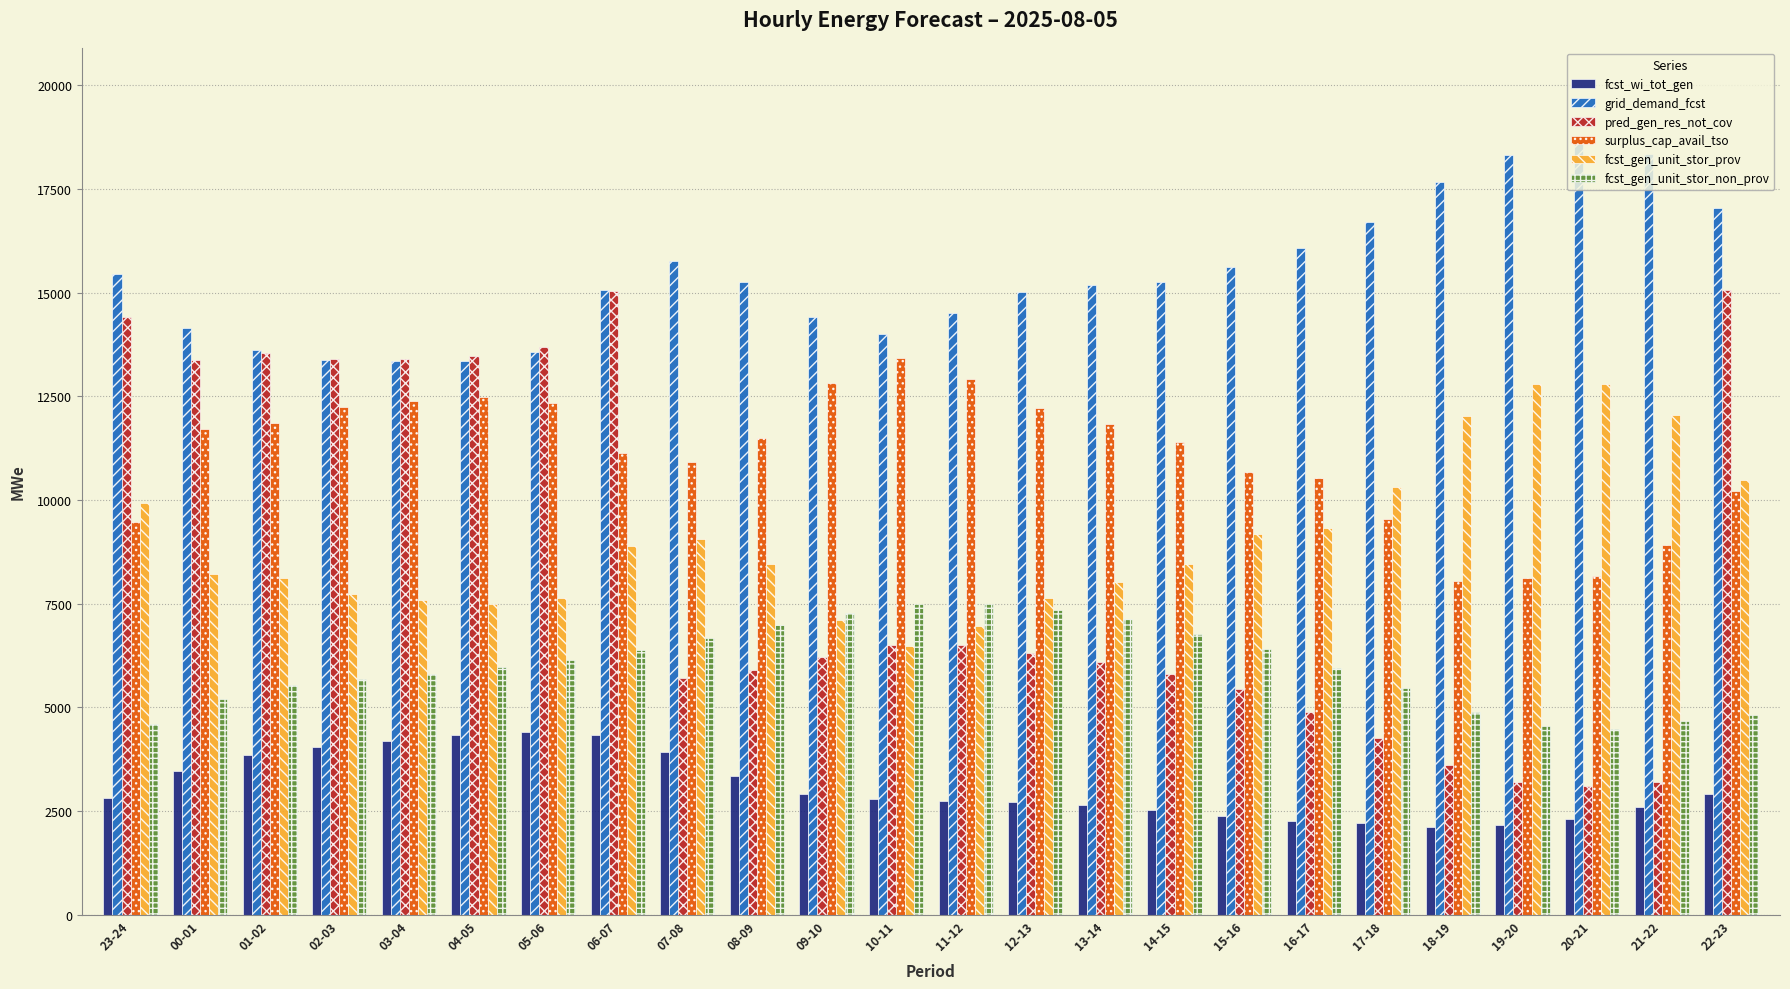

What is the difference between the maximum and second lowest values in the pred_gen_res_not_cov series?

11868